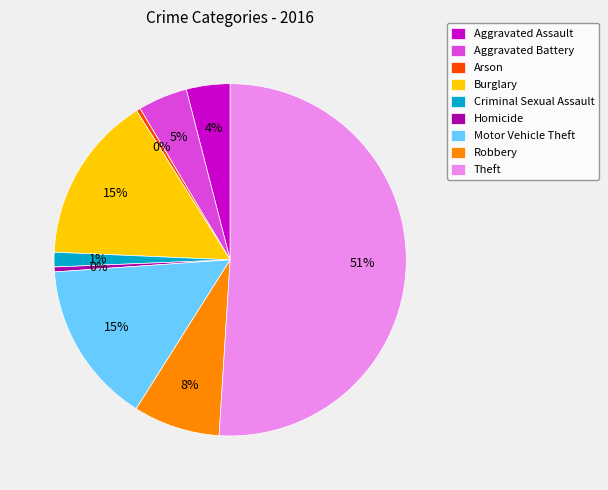

The Arson slice represents 10% of the pie. True or false?

False